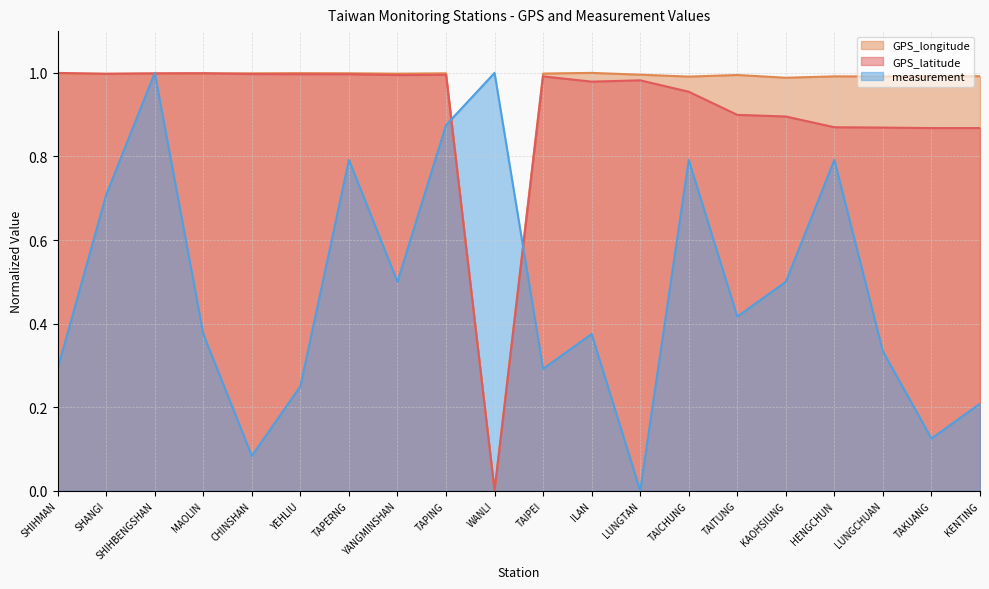

How many lines are shown in the chart?

3